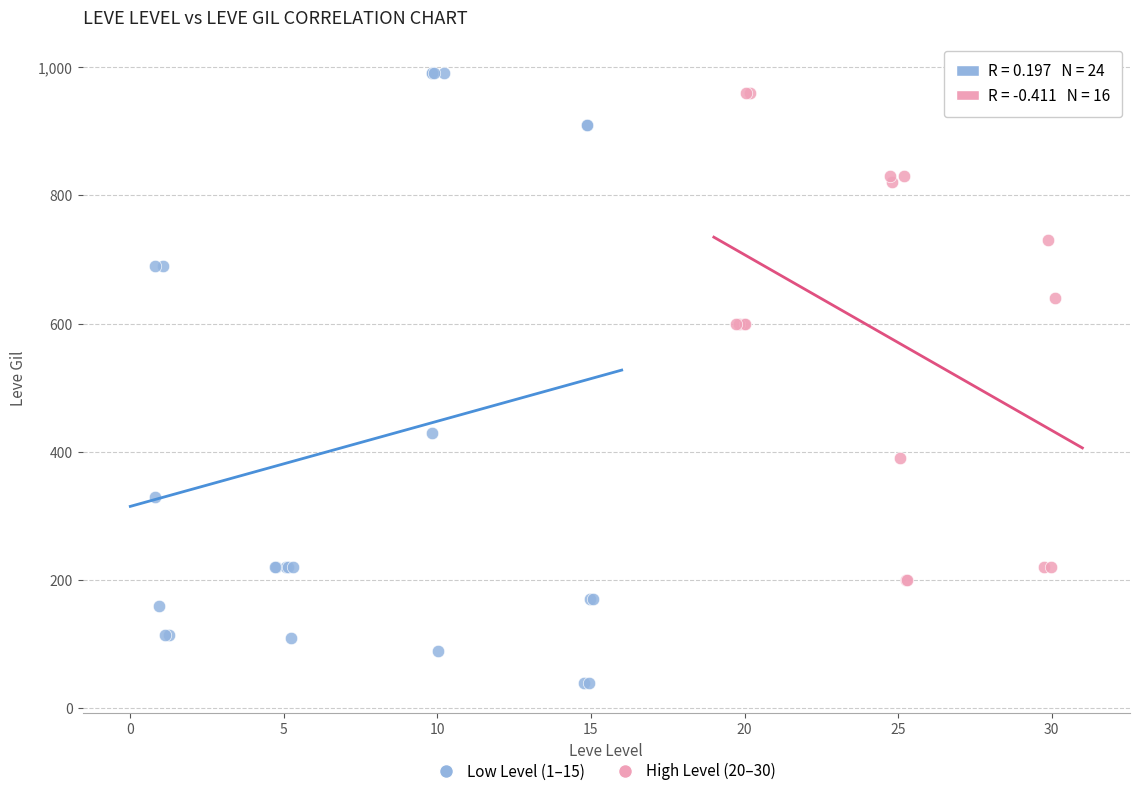

Which series has the largest Y range (max minus min)?

Low Level (1–15)